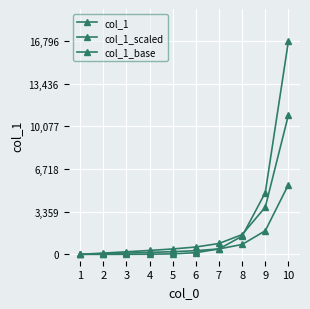

Is this an area chart (filled region under the line)?

No